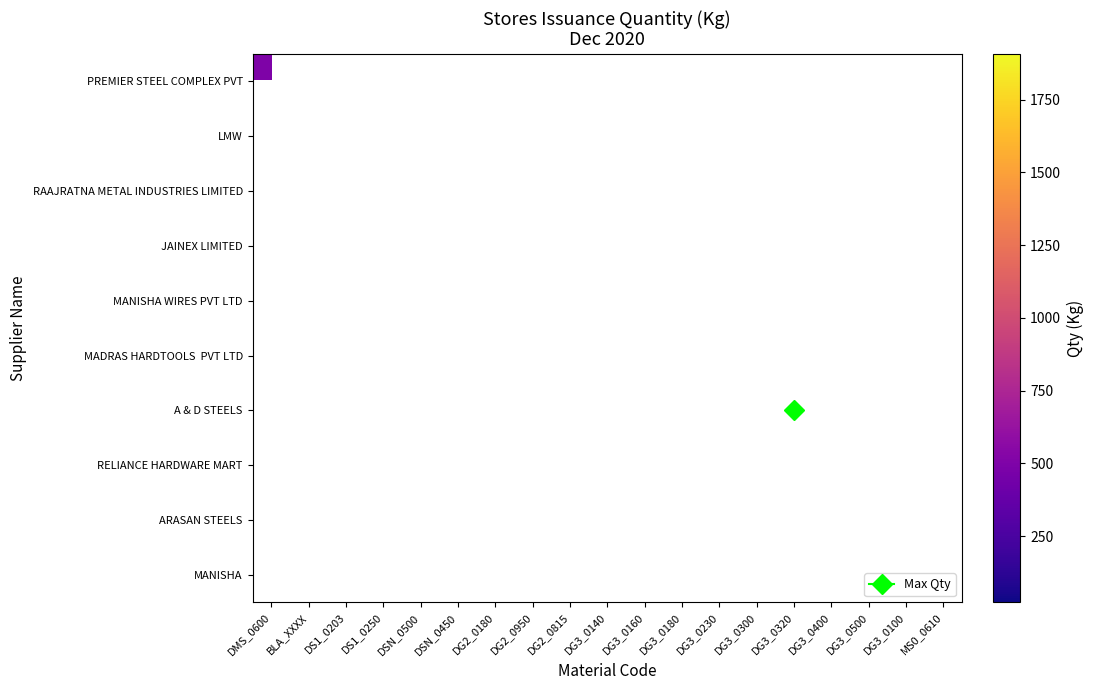

List the series in order of their peak value, lowest first.

PREMIER STEEL COMPLEX PVT, LMW, RAAJRATNA METAL INDUSTRIES LIMITED, JAINEX LIMITED, MANISHA WIRES PVT LTD, MADRAS HARDTOOLS PVT LTD, A & D STEELS, RELIANCE HARDWARE MART, ARASAN STEELS, MANISHA